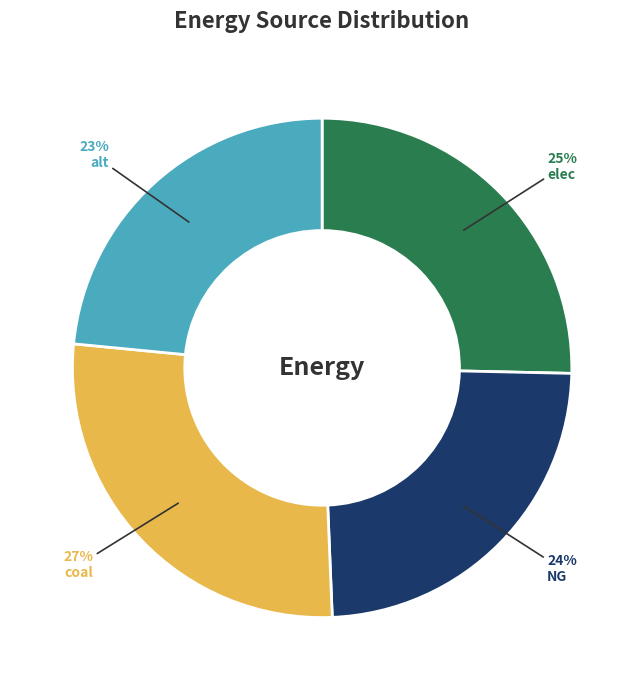

Is it true that NG is 12% of the pie?

False